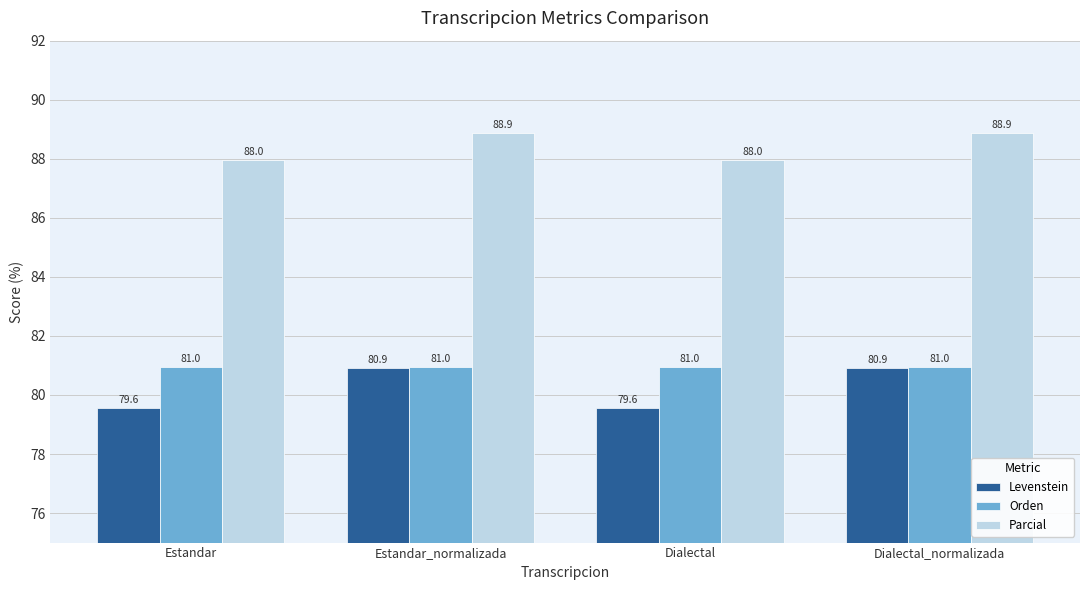

Reading right to left, list all the values displayed in this chart.

Levenstein: Dialectal_normalizada=80.9	Dialectal=79.6	Estandar_normalizada=80.9	Estandar=79.6
Orden: Dialectal_normalizada=81.0	Dialectal=81.0	Estandar_normalizada=81.0	Estandar=81.0
Parcial: Dialectal_normalizada=88.9	Dialectal=88.0	Estandar_normalizada=88.9	Estandar=88.0